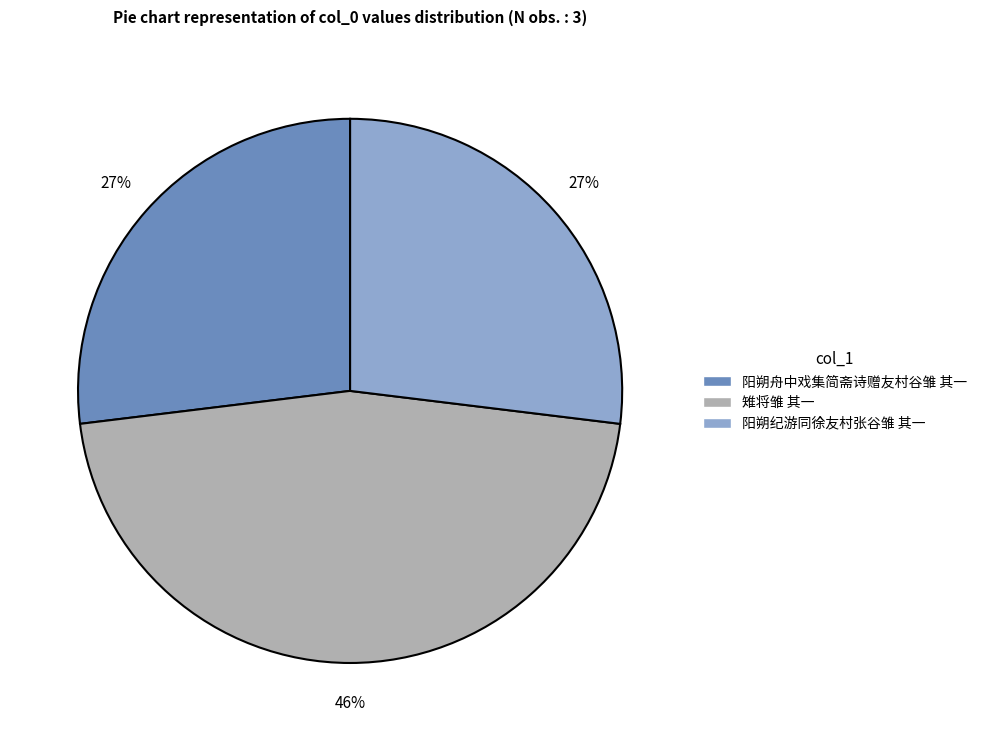

Which slice is the largest?

雉将雏 其一